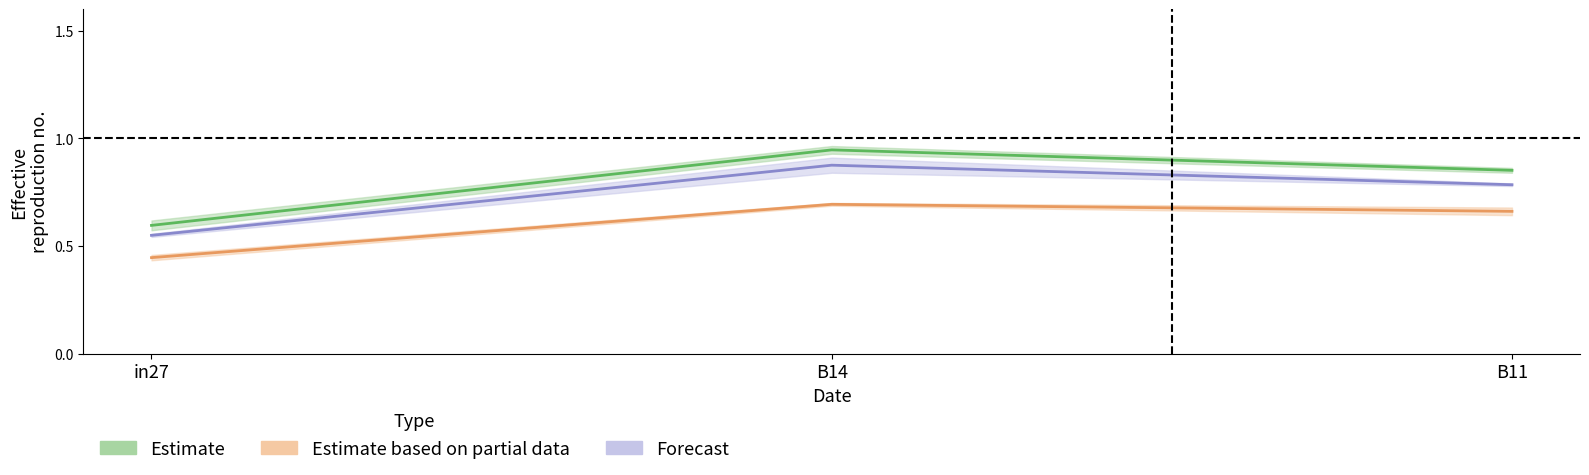

Does the chart have visible grid lines?

No